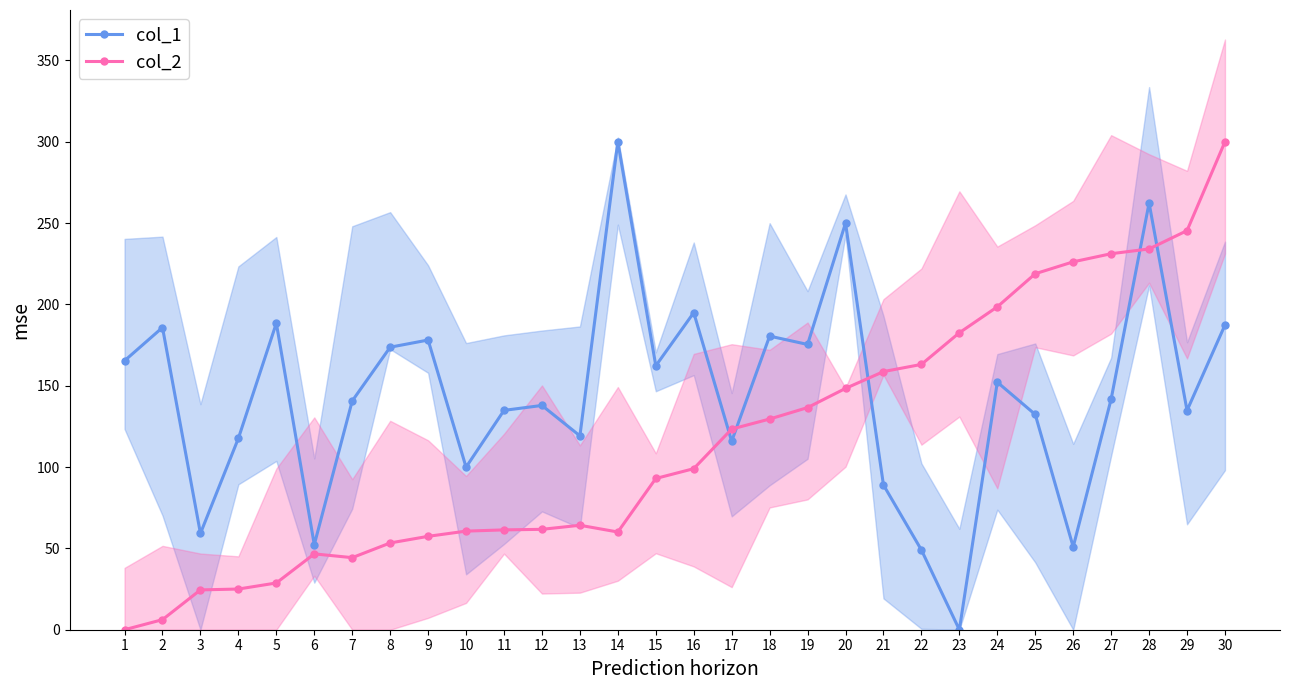

True or false: col_2 and col_1 cross at least once.

True